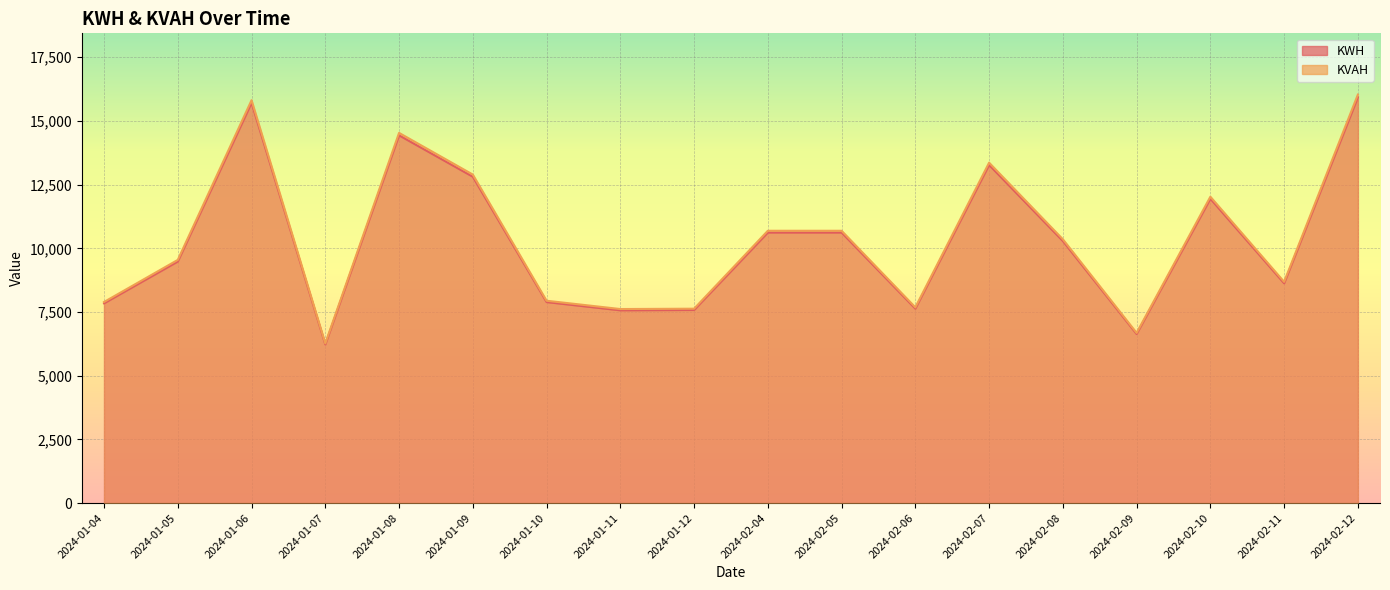

What is the label of the 13th point from the right?

2024-01-09